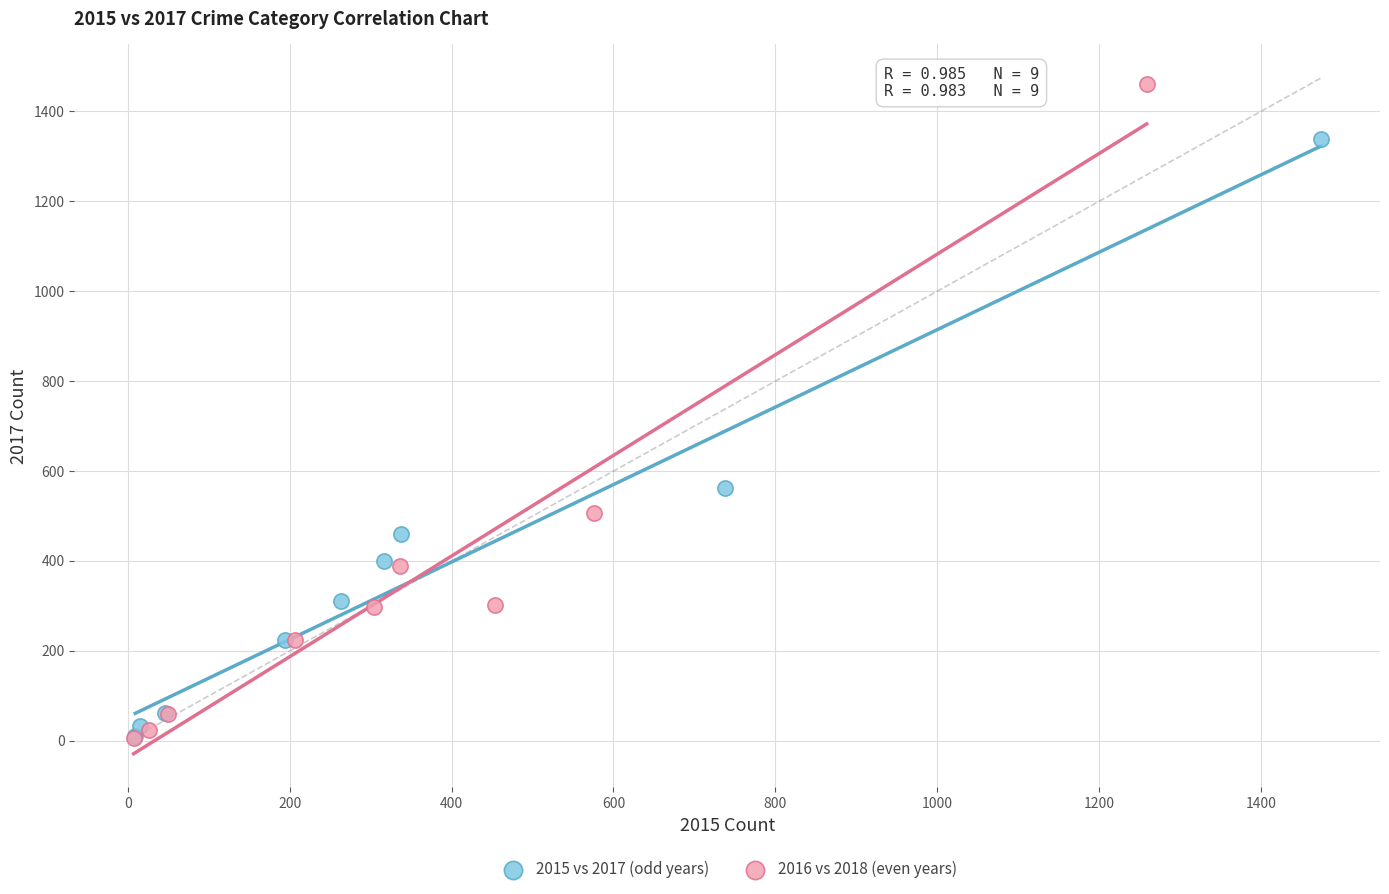

Which series reaches the maximum Y coordinate?

2016 vs 2018 (even years)